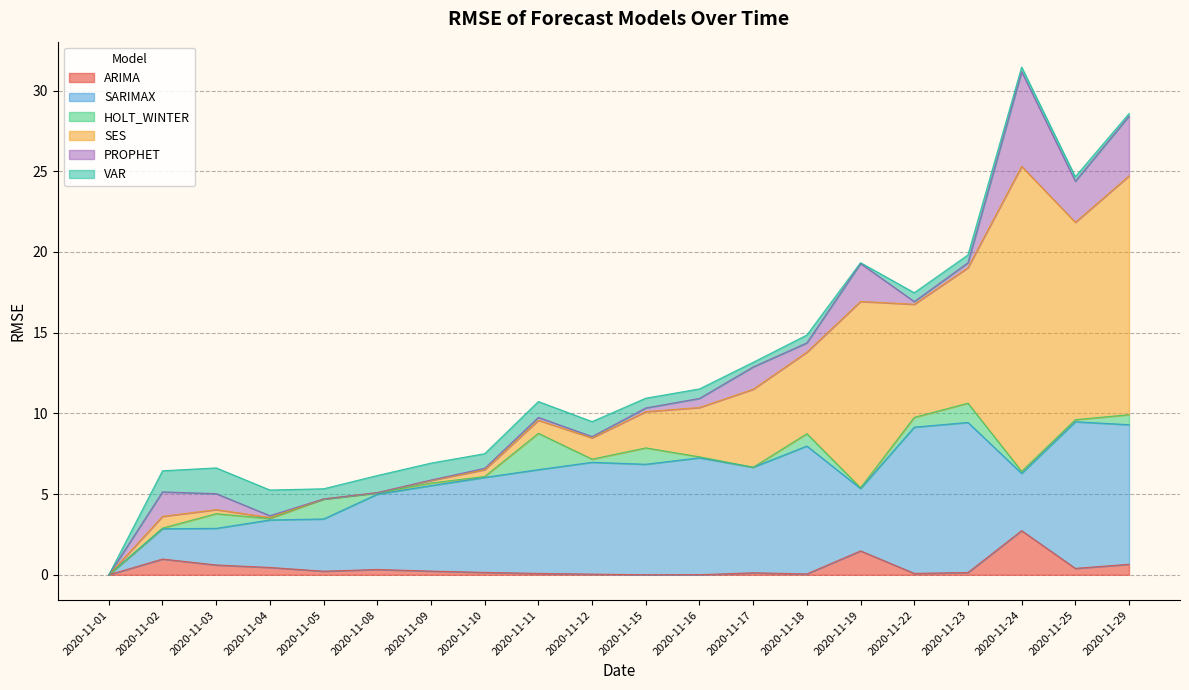

List the labels in order of ARIMA value, largest first.

2020-11-24, 2020-11-19, 2020-11-02, 2020-11-29, 2020-11-03, 2020-11-04, 2020-11-25, 2020-11-08, 2020-11-09, 2020-11-05, 2020-11-10, 2020-11-23, 2020-11-17, 2020-11-22, 2020-11-11, 2020-11-18, 2020-11-12, 2020-11-16, 2020-11-15, 2020-11-01